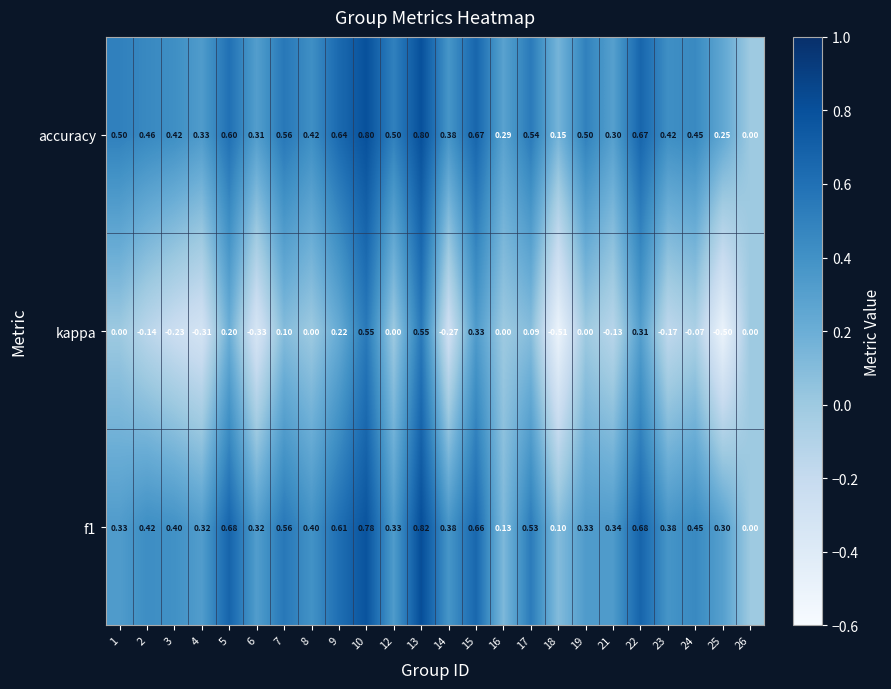

Which series has the largest total across all categories?

accuracy